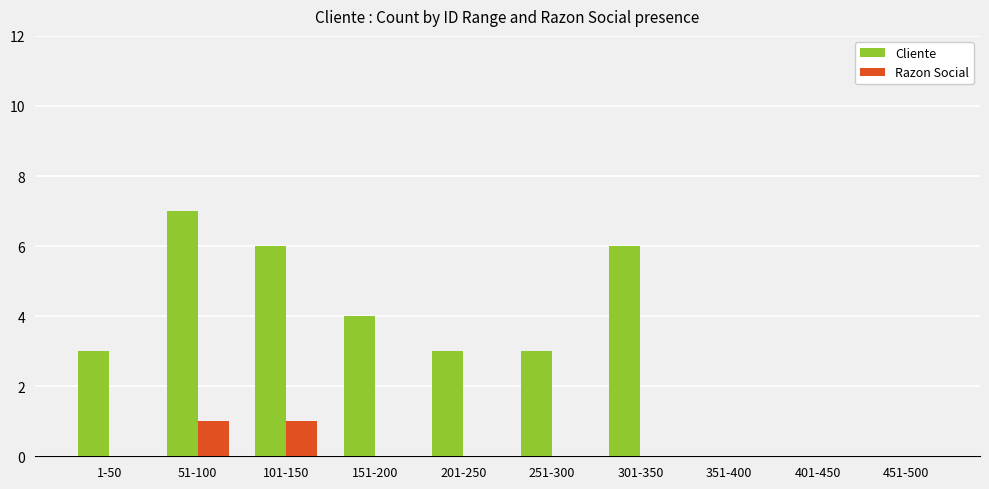

Which series changed the most between 101-150 and 401-450?

Cliente